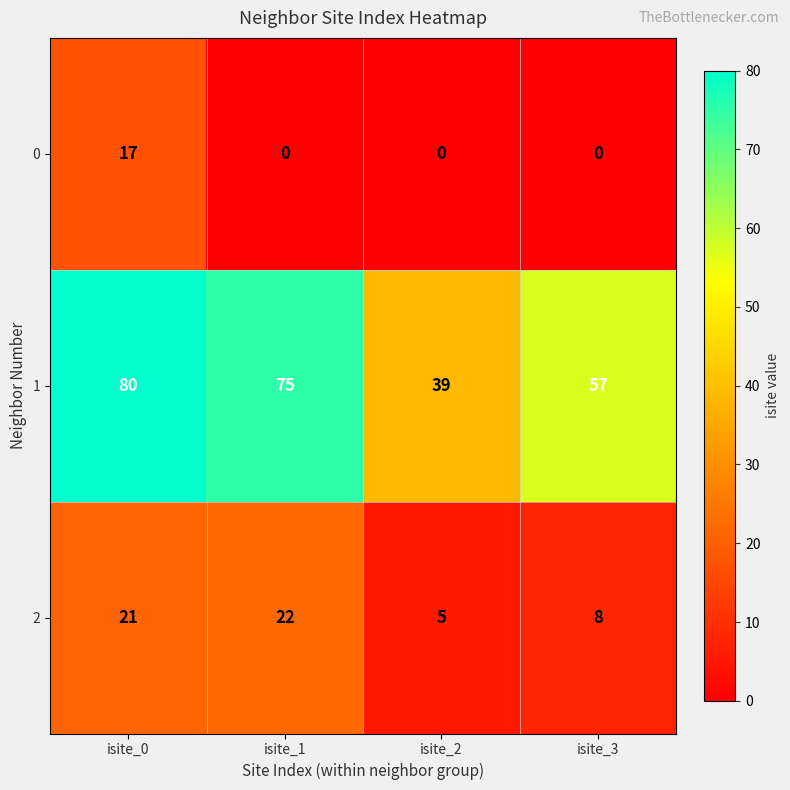

Which series has the largest total across all categories?

1